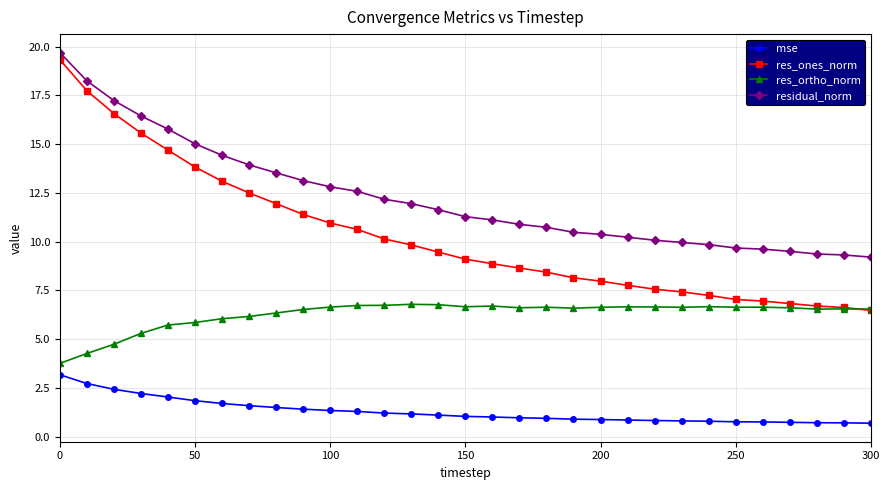

Which series has the widest spread of values?

res_ones_norm